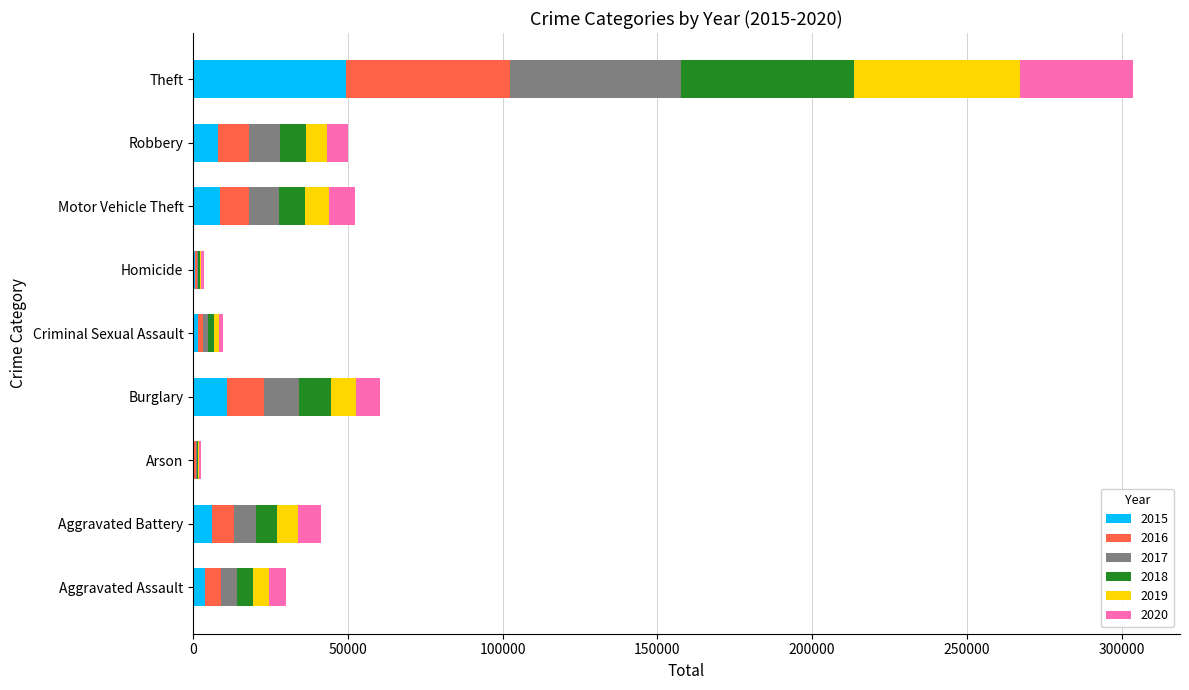

At which label does 2015 reach its peak?

Theft